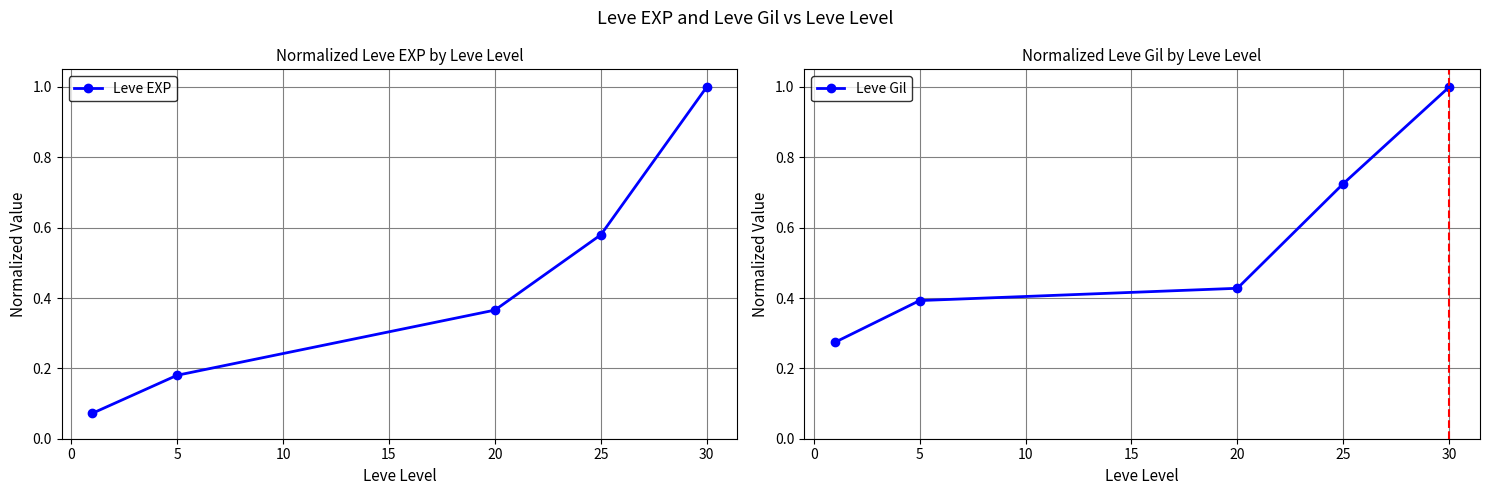

Does the chart have visible grid lines?

Yes